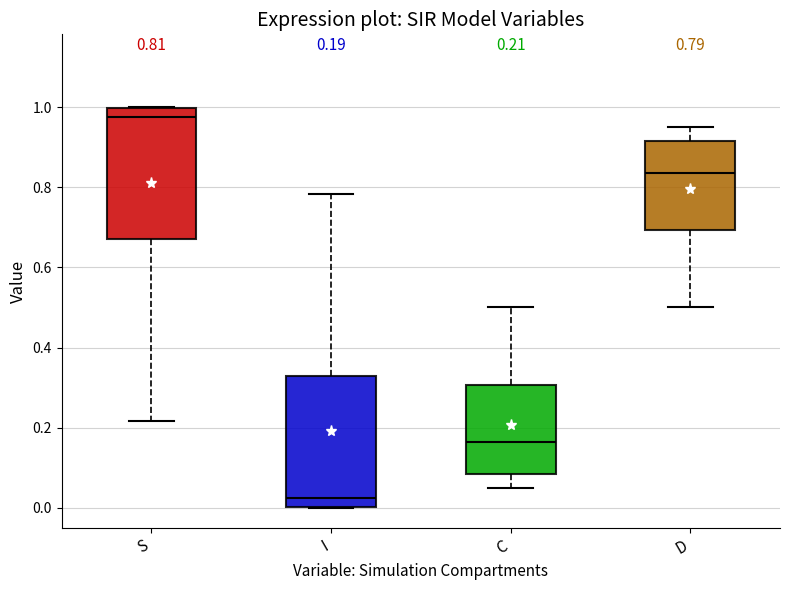

Which box has the highest median line?

S